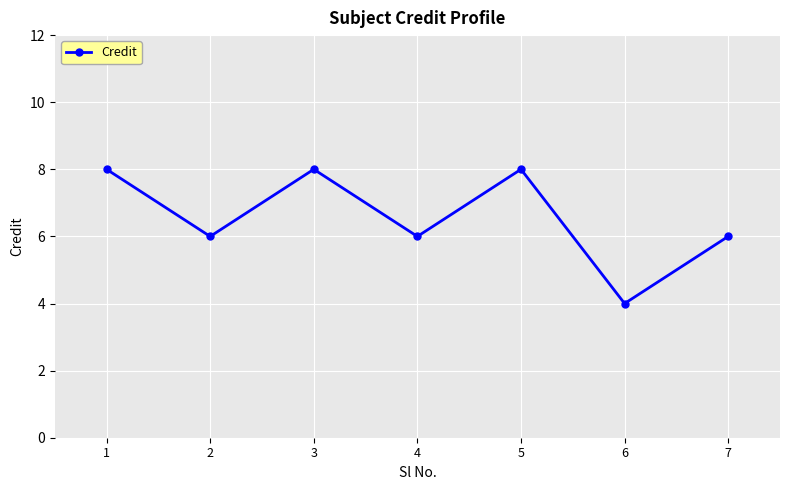

What is the value of the 1st point from the left?

8